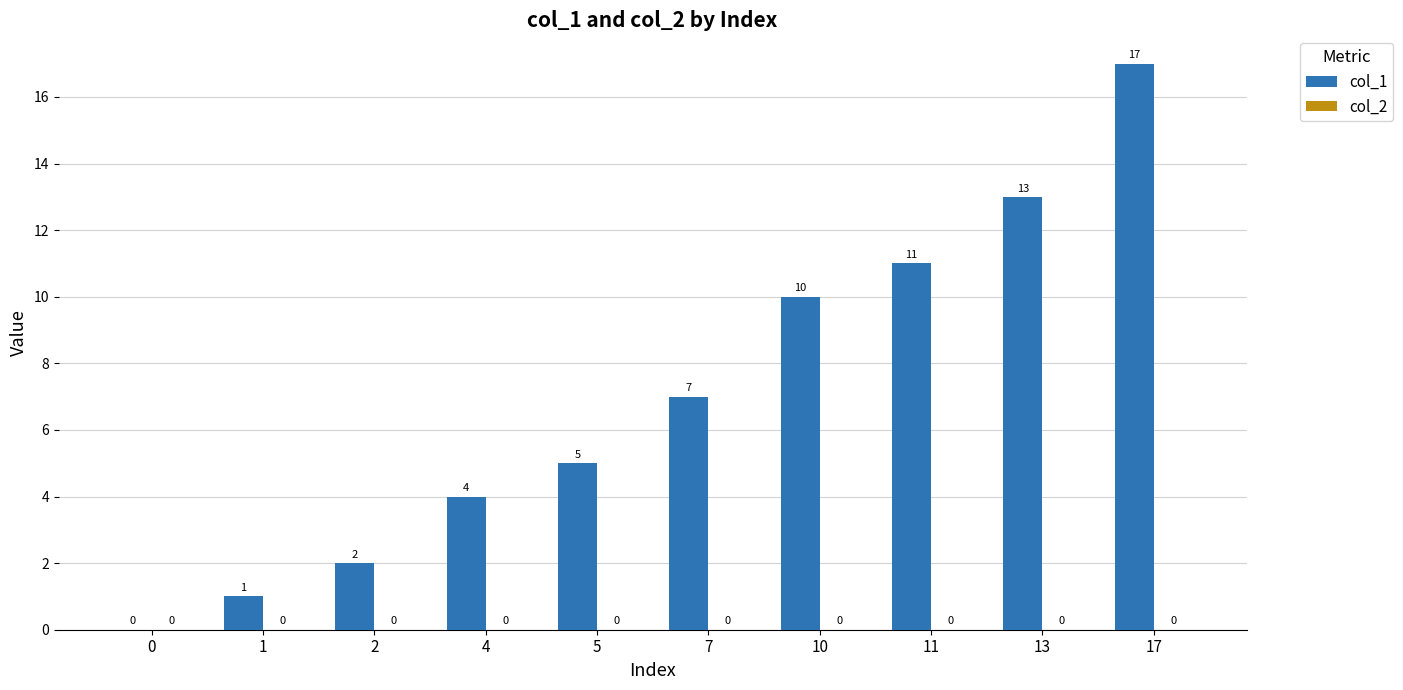

What is the change in value from 13 to 17?

+4